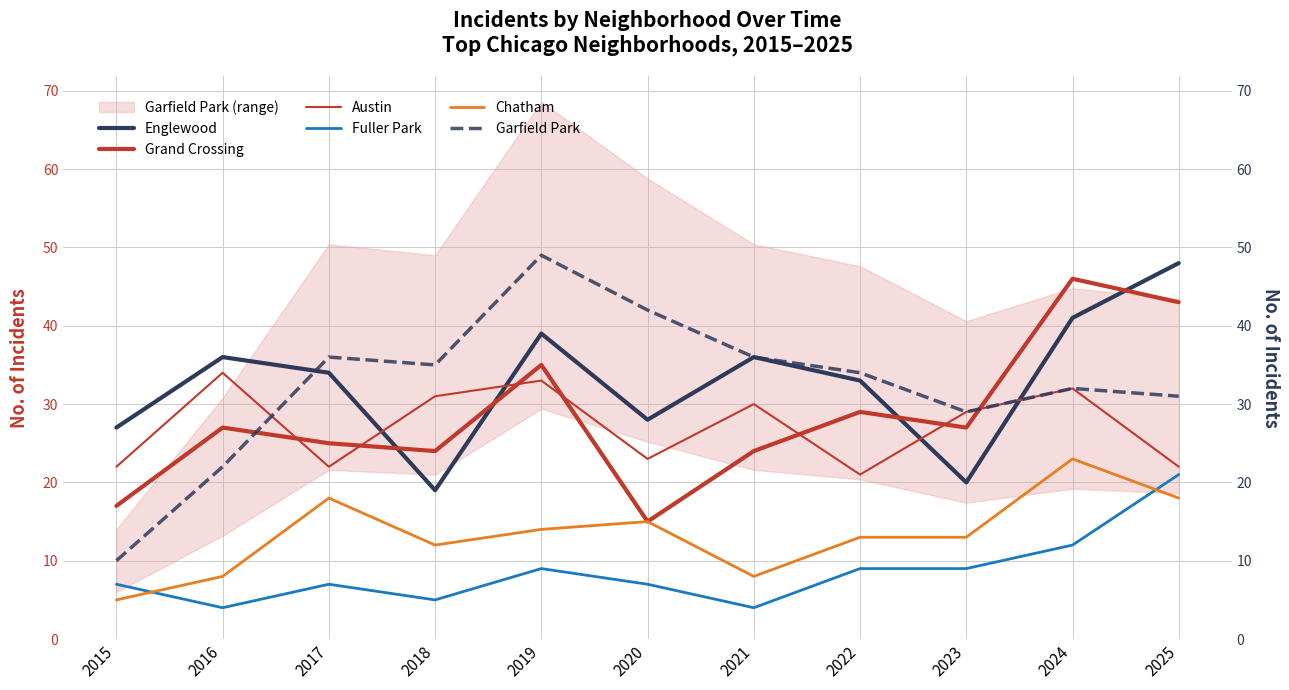

What is the spread (max minus min) of values at 2017?

29